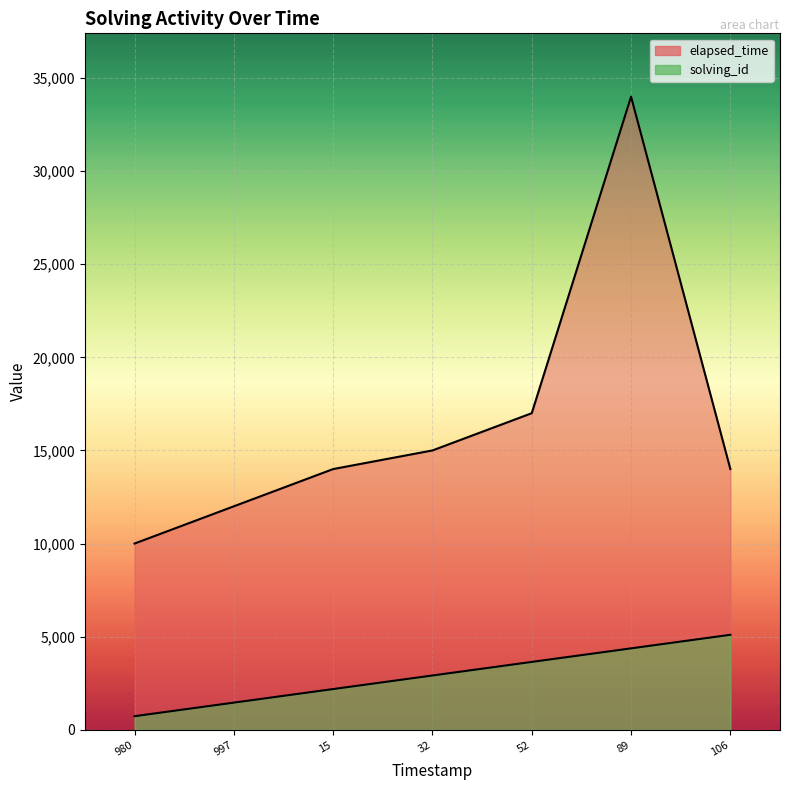

Is the value of elapsed_time at 32 greater than the value of solving_id at 15?

Yes